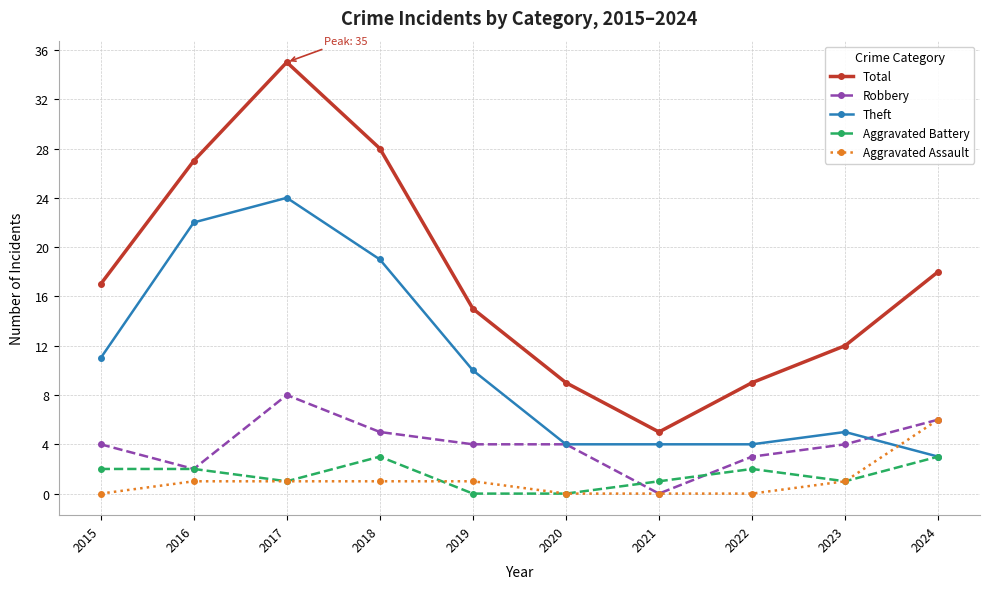

Reading left to right, list all the values displayed in this chart.

Total: 17	27	35	28	15	9	5	9	12	18
Robbery: 4	2	8	5	4	4	0	3	4	6
Theft: 11	22	24	19	10	4	4	4	5	3
Aggravated Battery: 2	2	1	3	0	0	1	2	1	3
Aggravated Assault: 0	1	1	1	1	0	0	0	1	6